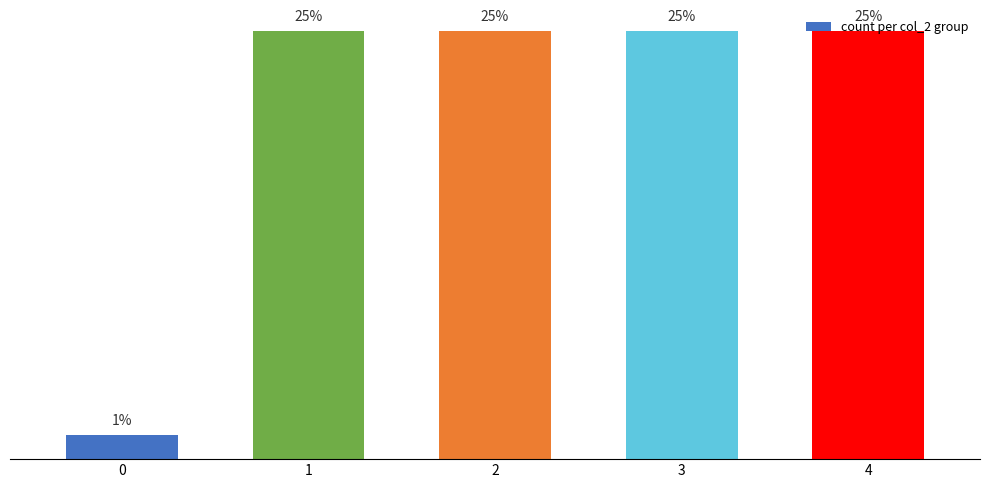

Reading left to right, extract all data points from this chart.

0=1	1=18	2=18	3=18	4=18